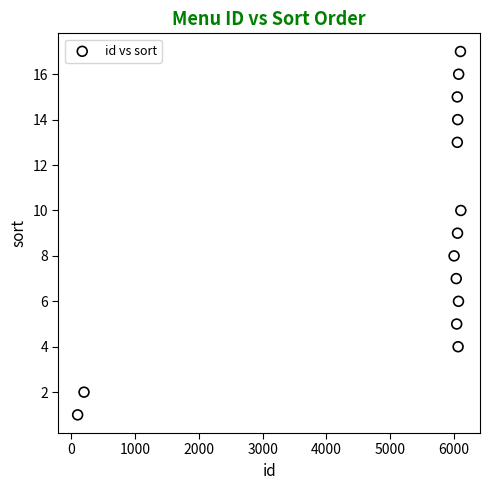

What is the range of Y values (max minus min)?

16